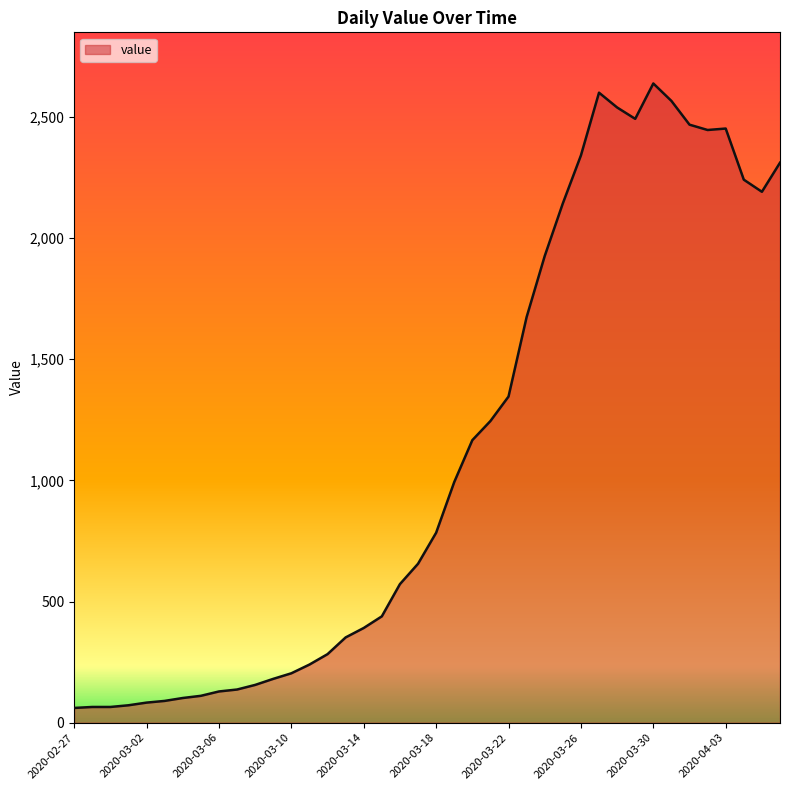

How many lines are shown in the chart?

1